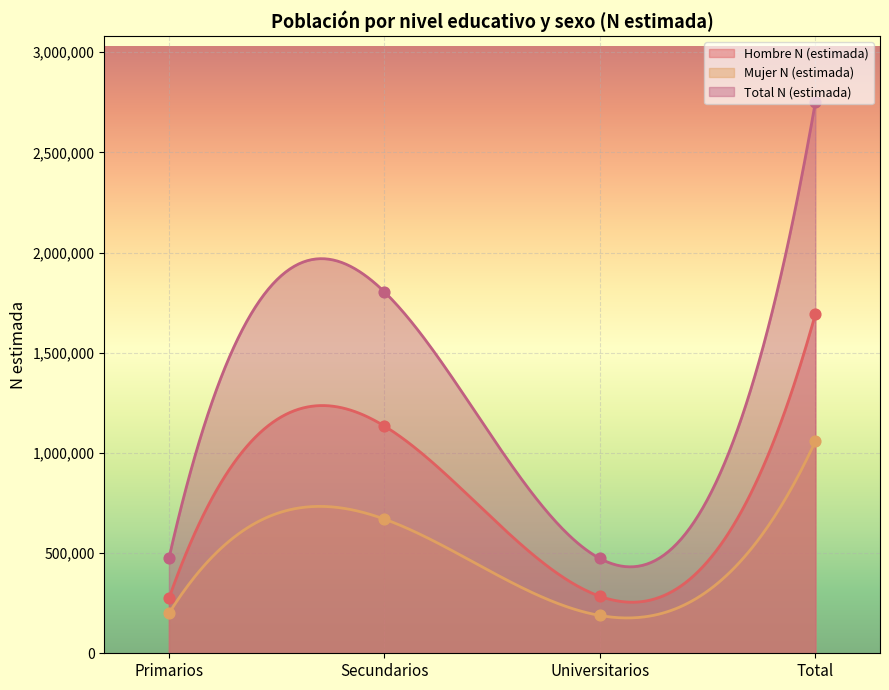

What are all the series names shown in the legend?

Hombre N (estimada), Mujer N (estimada), Total N (estimada)